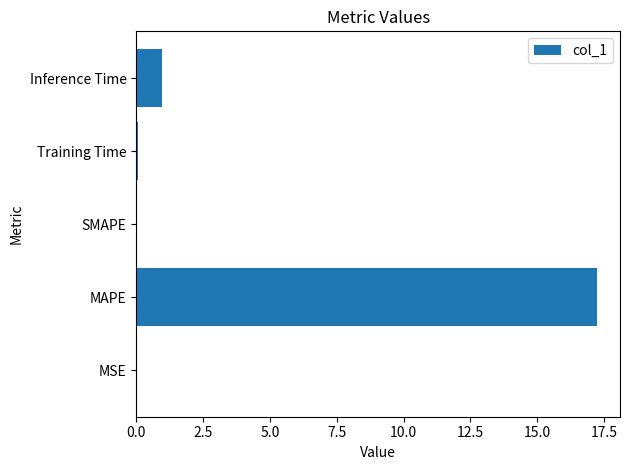

Where is the data nearest to the value 8?

Inference Time